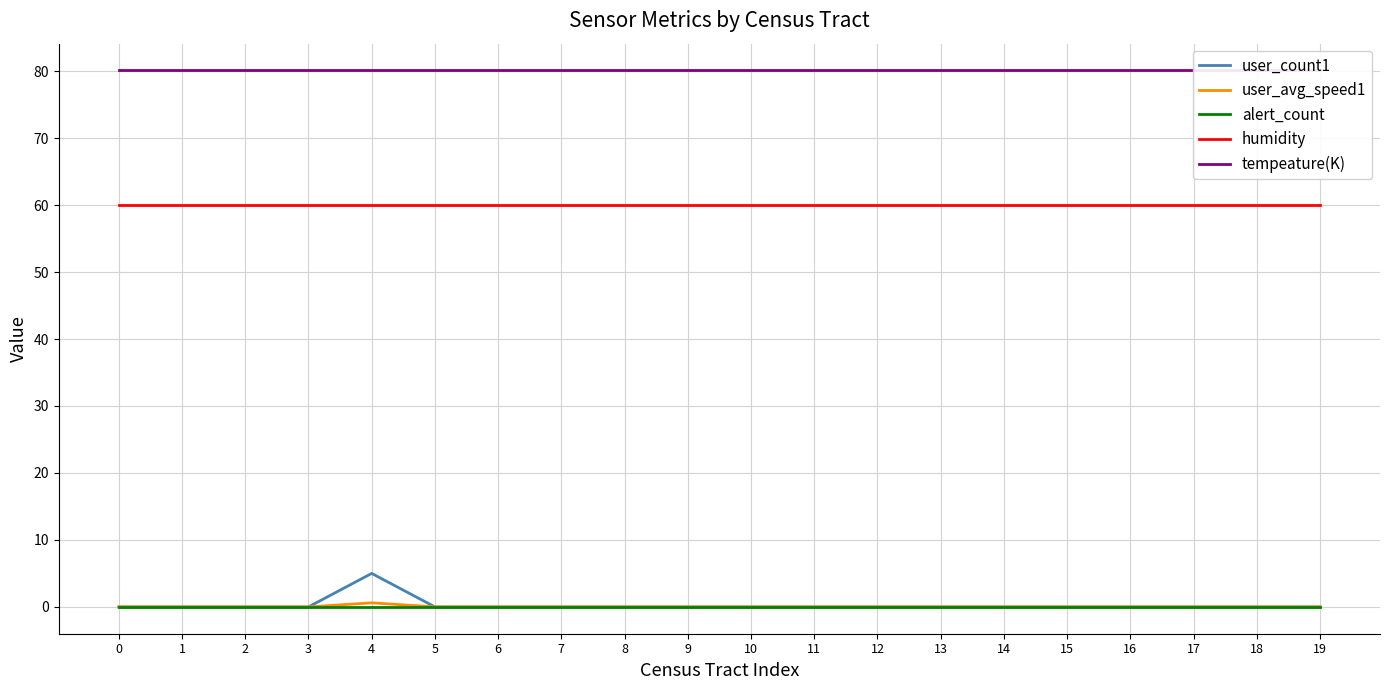

Is it true that user_count1 equals 0.0 at 9?

True